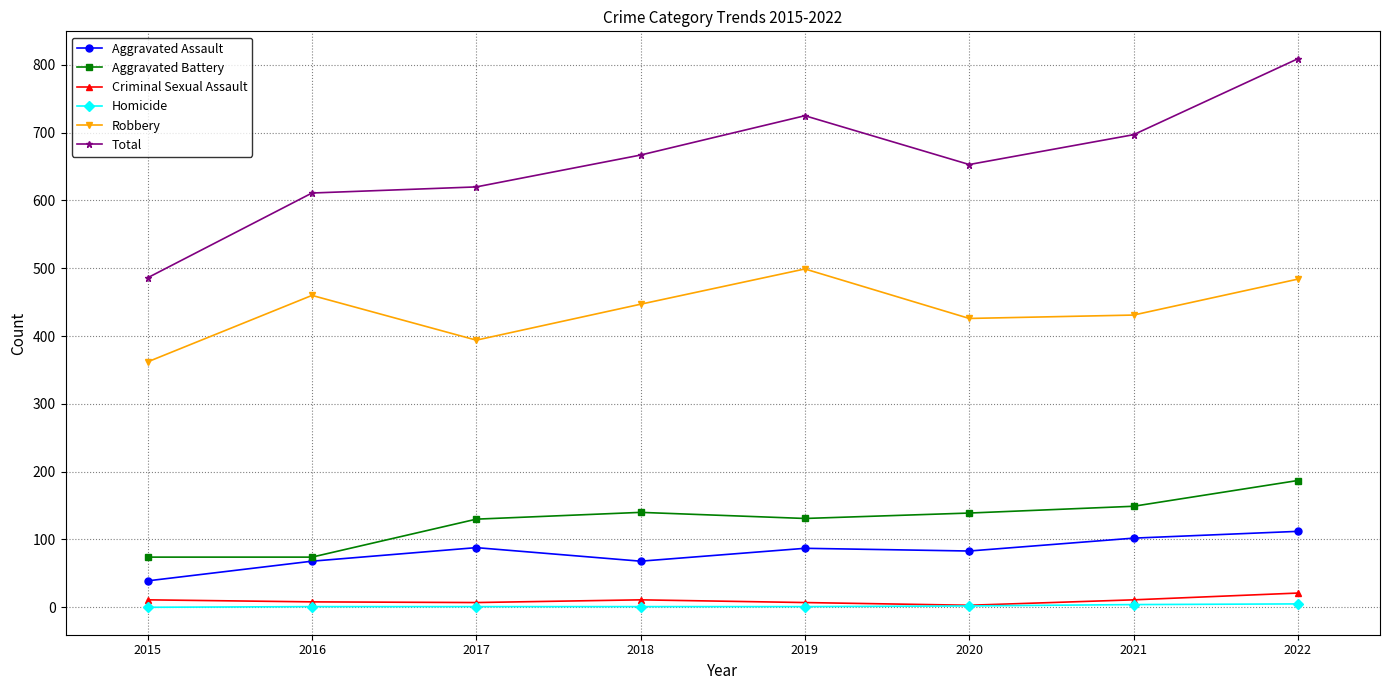

What is the maximum value shown in the chart?

809